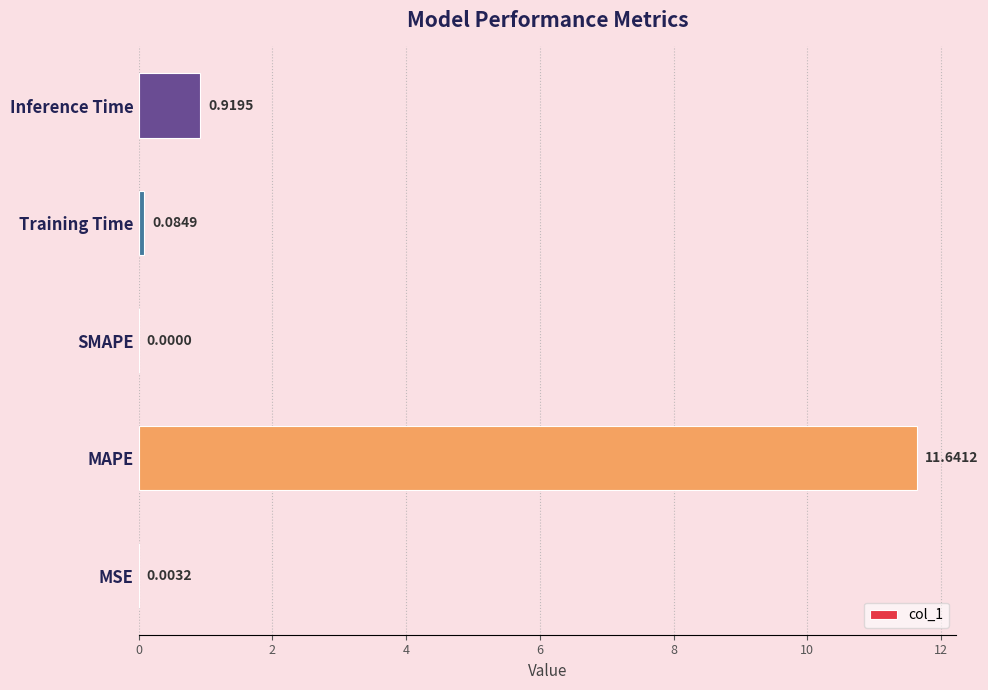

Are the bars horizontal?

Yes